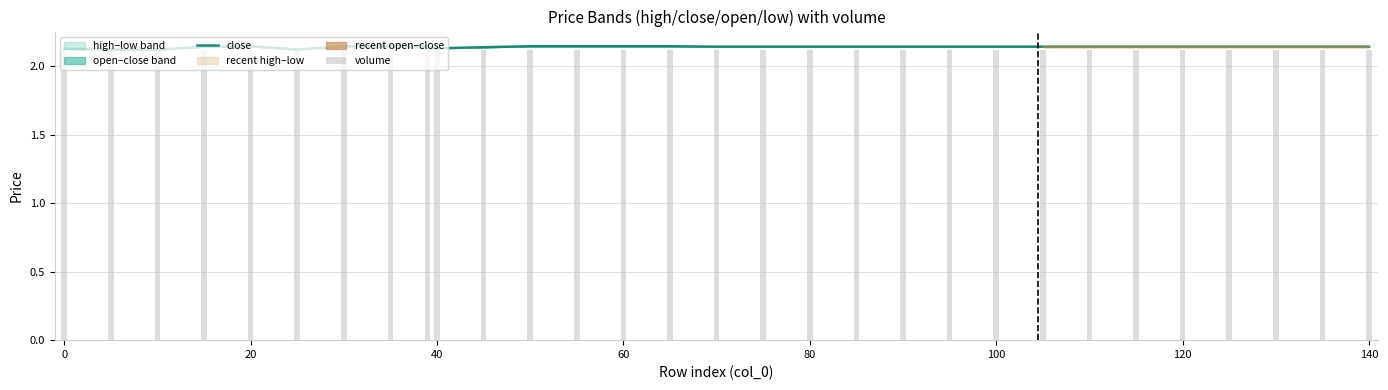

The close series shows 0.6 at 140. True or false?

False